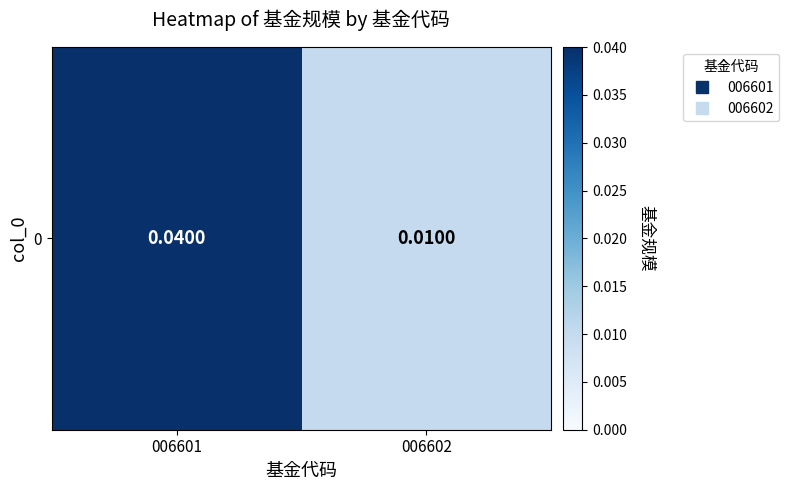

List the labels in order of value, largest first.

006601, 006602